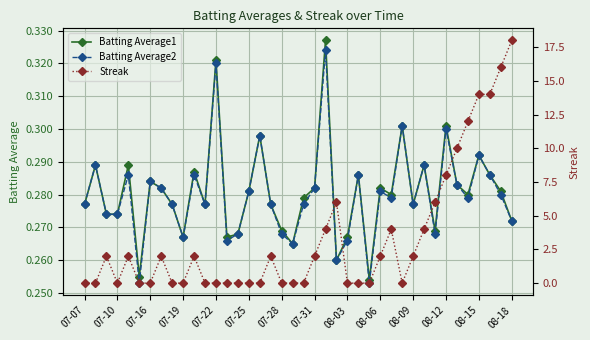

What is the minimum value for Batting Average2?

0.3